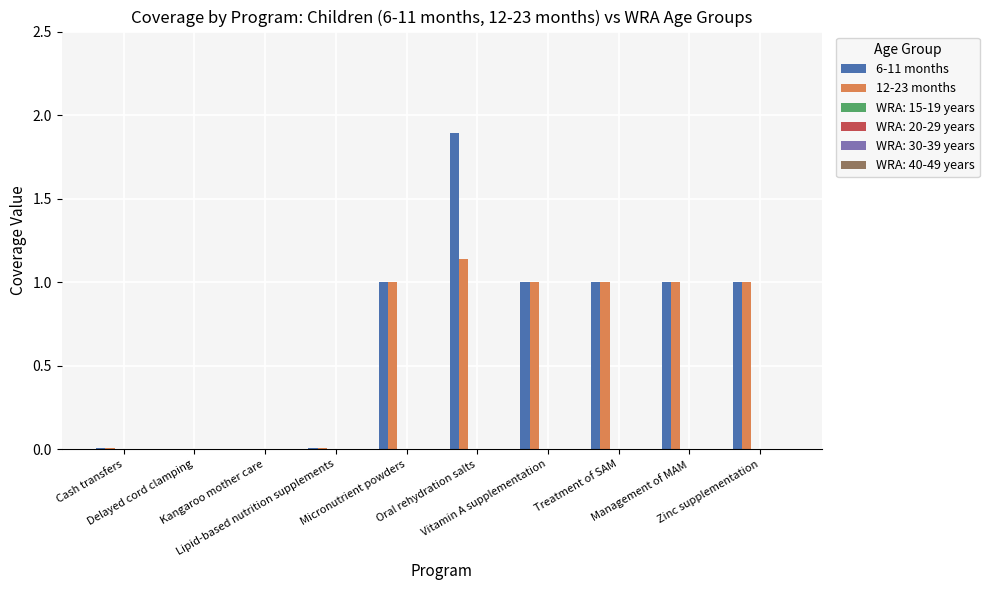

What is the sum of all 12-23 months values?

6.1